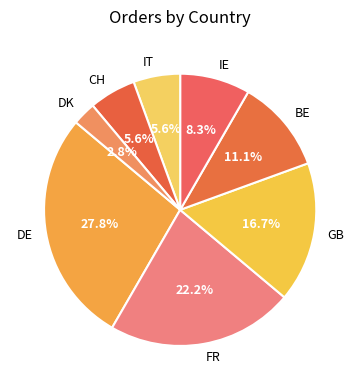

Is there a majority slice in this chart?

No